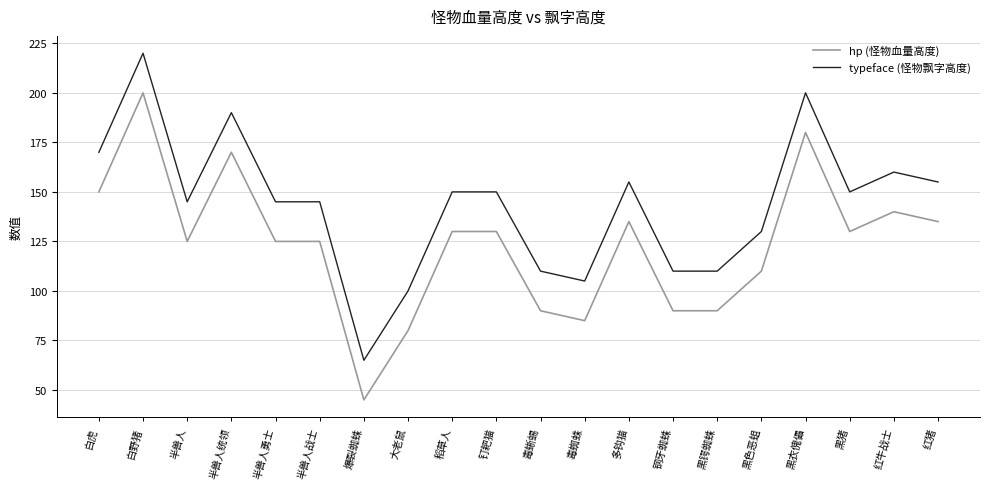

True or false: typeface (怪物飘字高度) and hp (怪物血量高度) intersect in this chart.

False